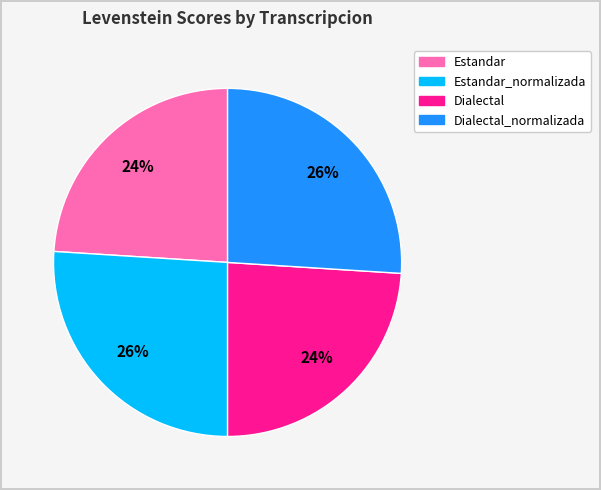

How many slices are in this pie chart?

4